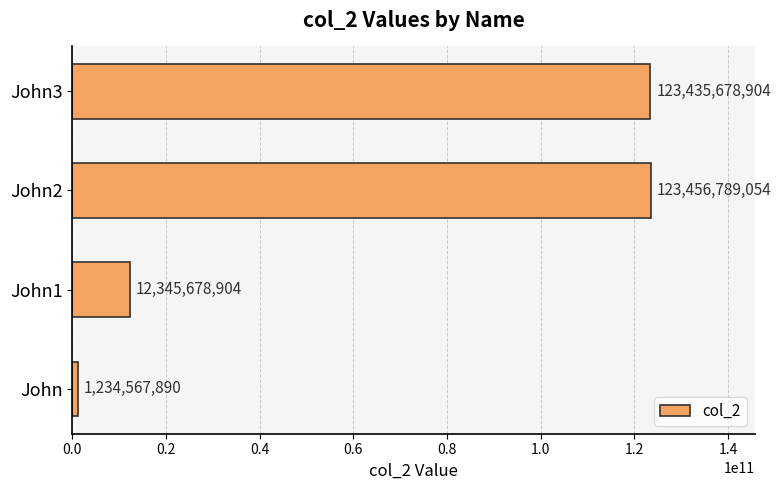

Where is the data nearest to the value 62345678472?

John1